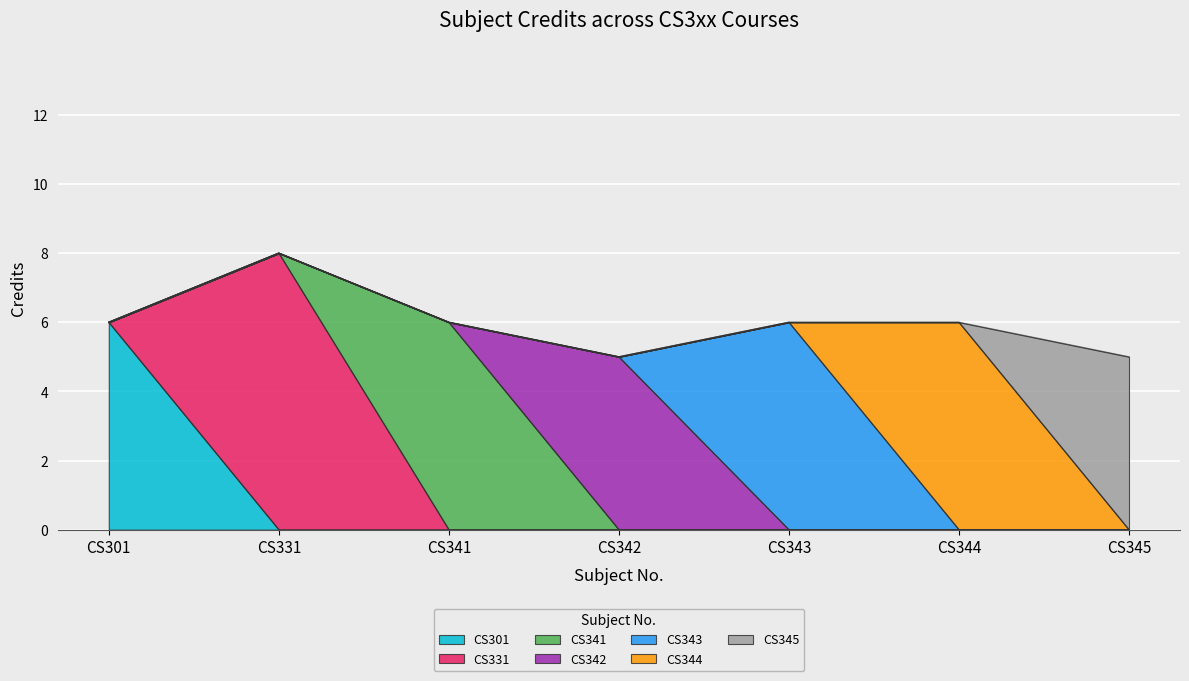

What is the change in value from CS343 to CS345?

-1